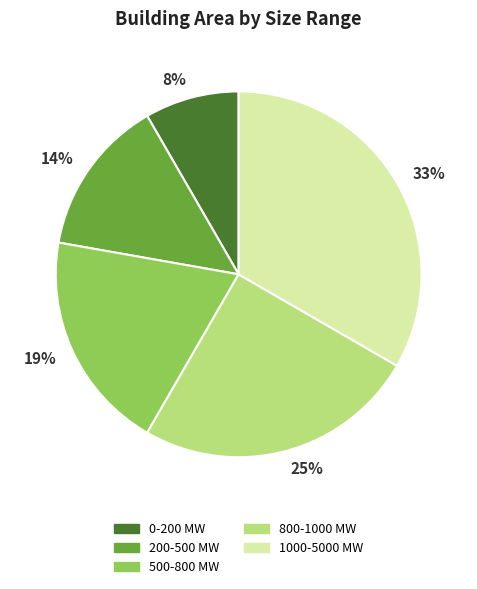

How many slices are in this pie chart?

5